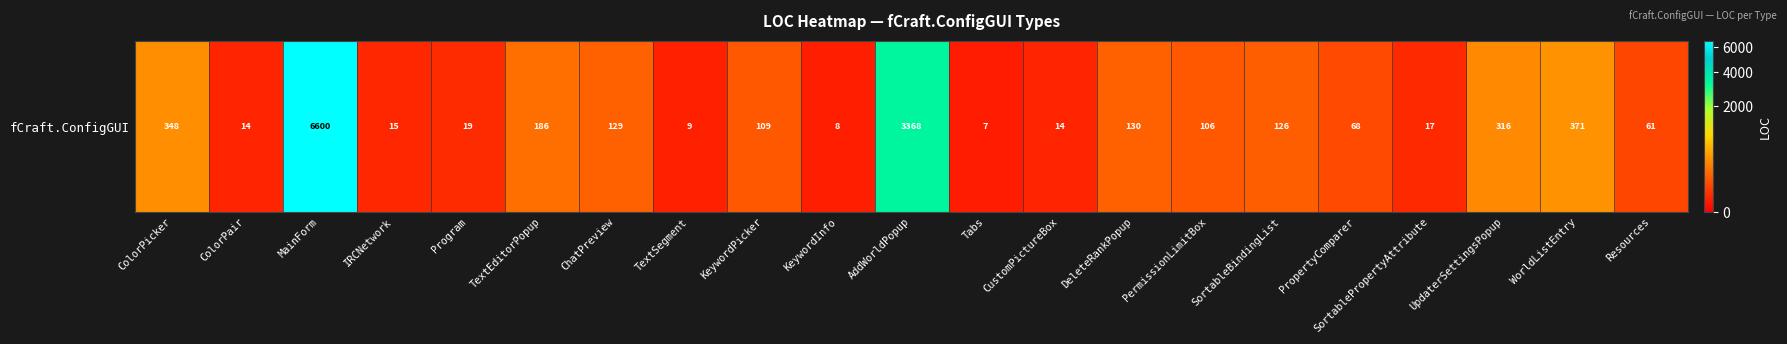

Where is the data nearest to the value 3303?

AddWorldPopup